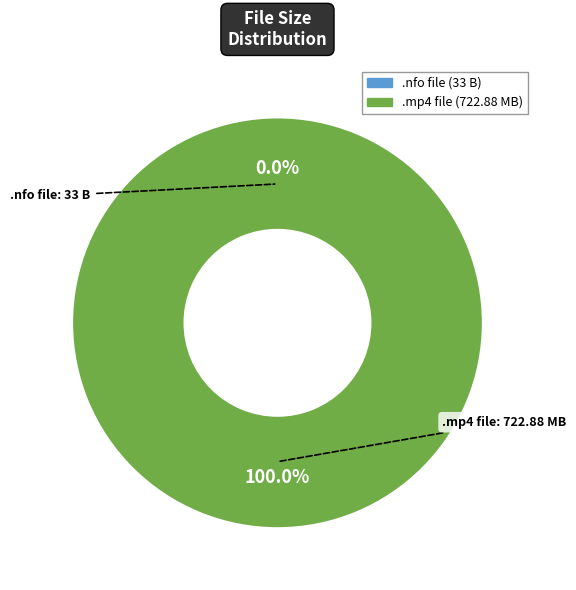

Does any single category account for the majority?

Yes